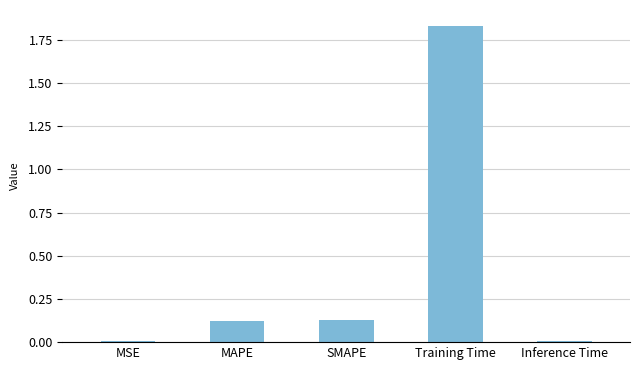

Which category has the highest value across all series?

Training Time